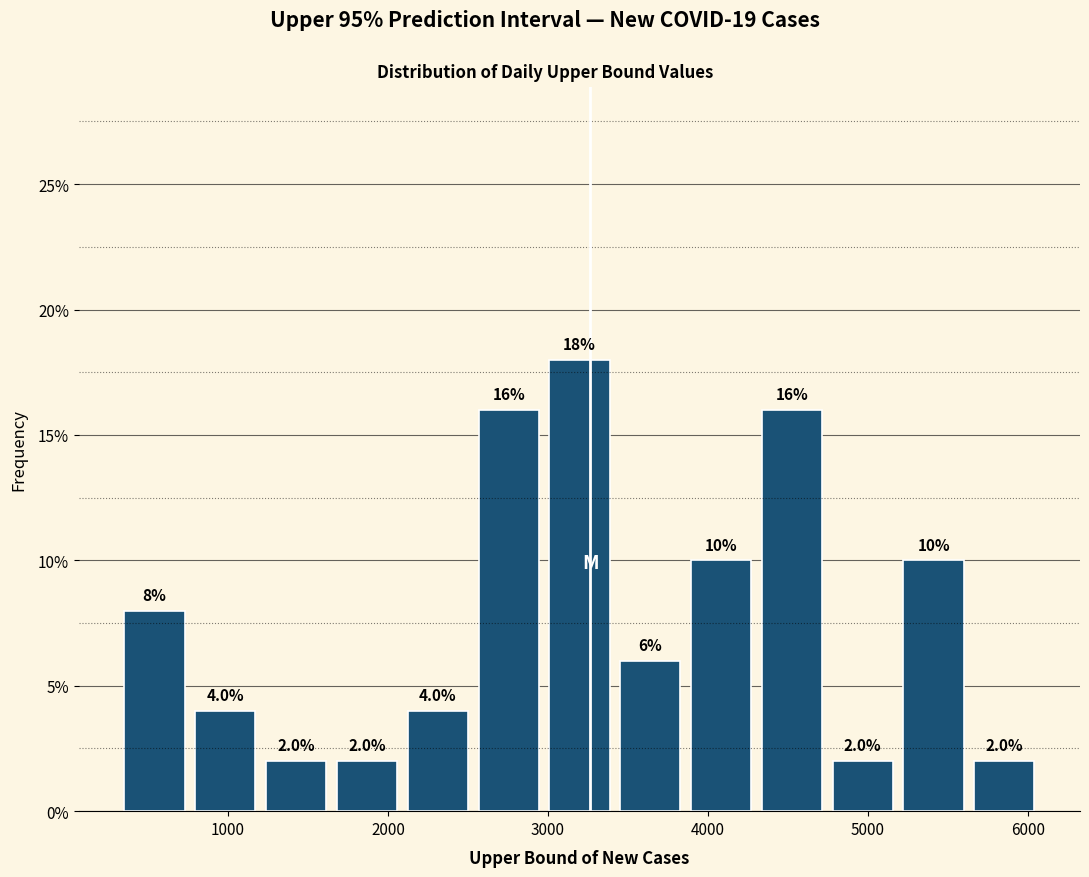

Reading left to right, list every bar in this chart as the range it spans on the x-axis followed by its height. The bar edges are not printed on the chart, so give them approximately, as read against the axis.

300 to 800: 8.0
800 to 1200: 4.0
1200 to 1600: 2.0
1600 to 2100: 2.0
2100 to 2500: 4.0
2500 to 3000: 16.0
3000 to 3400: 18.0
3400 to 3900: 6.0
3900 to 4300: 10.0
4300 to 4700: 16.0
4700 to 5200: 2.0
5200 to 5600: 10.0
5600 to 6100: 2.0